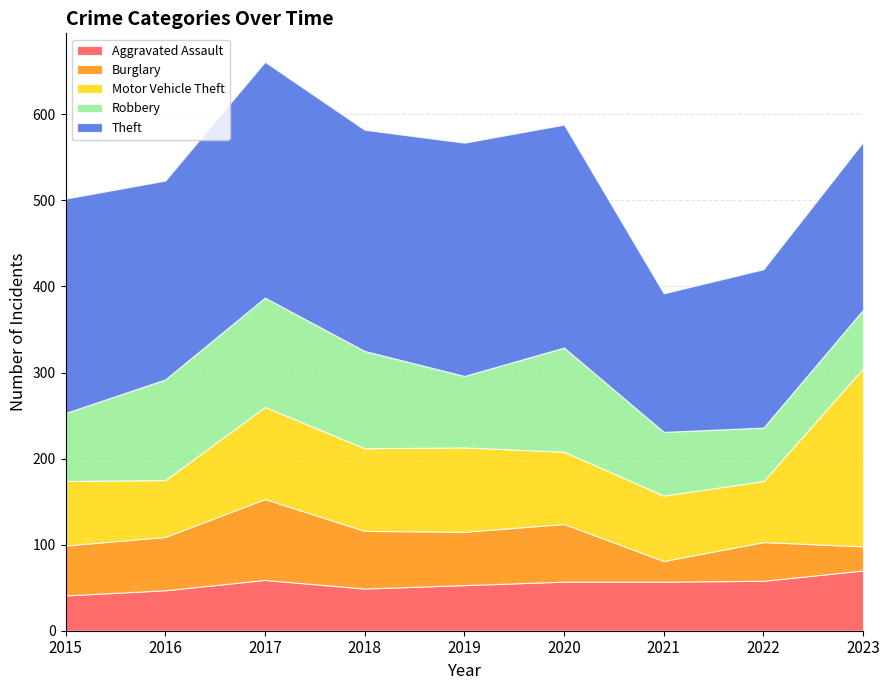

Reading right to left, what are all the values shown in this chart?

Aggravated Assault: 2023=70	2022=58	2021=57	2020=57	2019=53	2018=49	2017=59	2016=47	2015=41
Burglary: 2023=28	2022=45	2021=24	2020=67	2019=62	2018=67	2017=94	2016=62	2015=58
Motor Vehicle Theft: 2023=207	2022=71	2021=76	2020=84	2019=98	2018=96	2017=107	2016=66	2015=75
Robbery: 2023=68	2022=62	2021=74	2020=121	2019=83	2018=113	2017=127	2016=117	2015=79
Theft: 2023=195	2022=184	2021=161	2020=259	2019=271	2018=257	2017=274	2016=231	2015=249